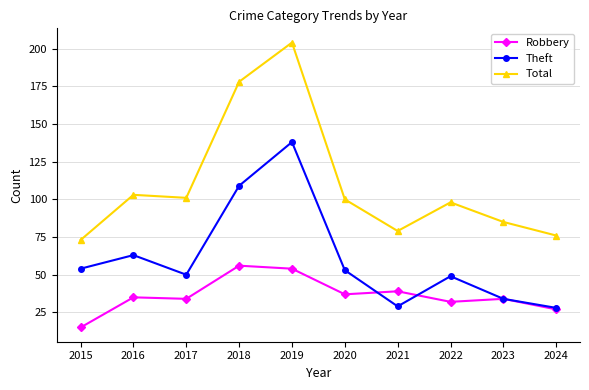

At which label does Theft reach its peak?

2019